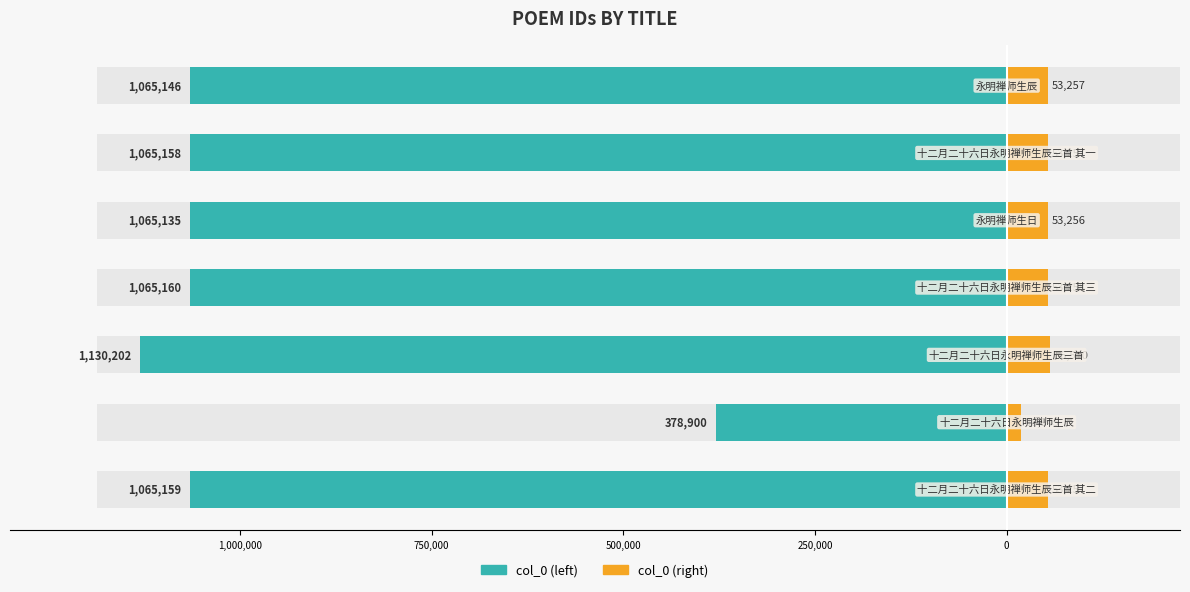

What is the maximum value for col_0 (right)?

56510.1